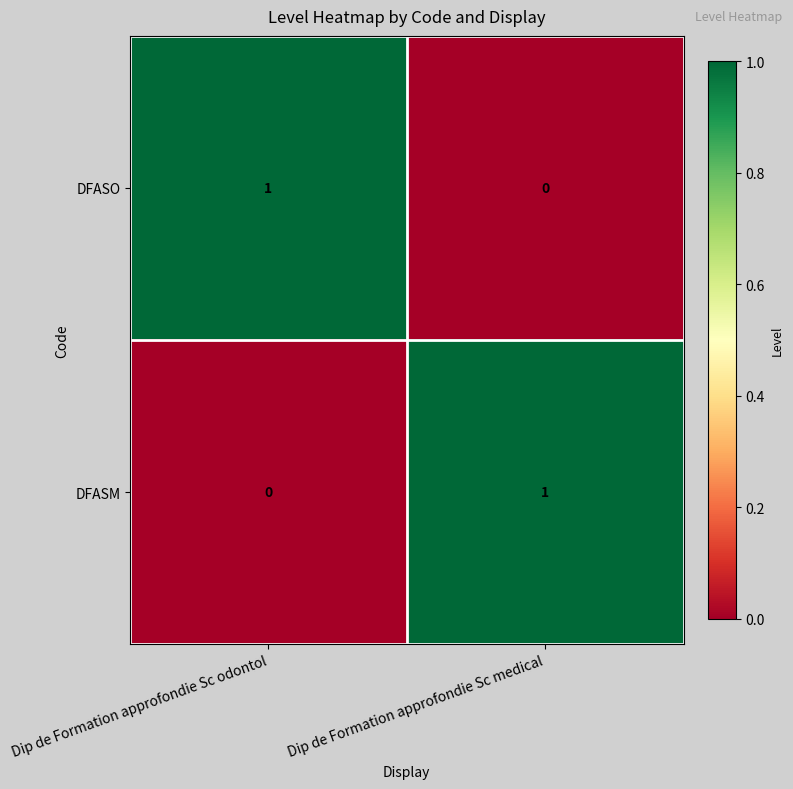

Reading left to right, list all the values displayed in this chart.

DFASO: 1	0
DFASM: 0	1